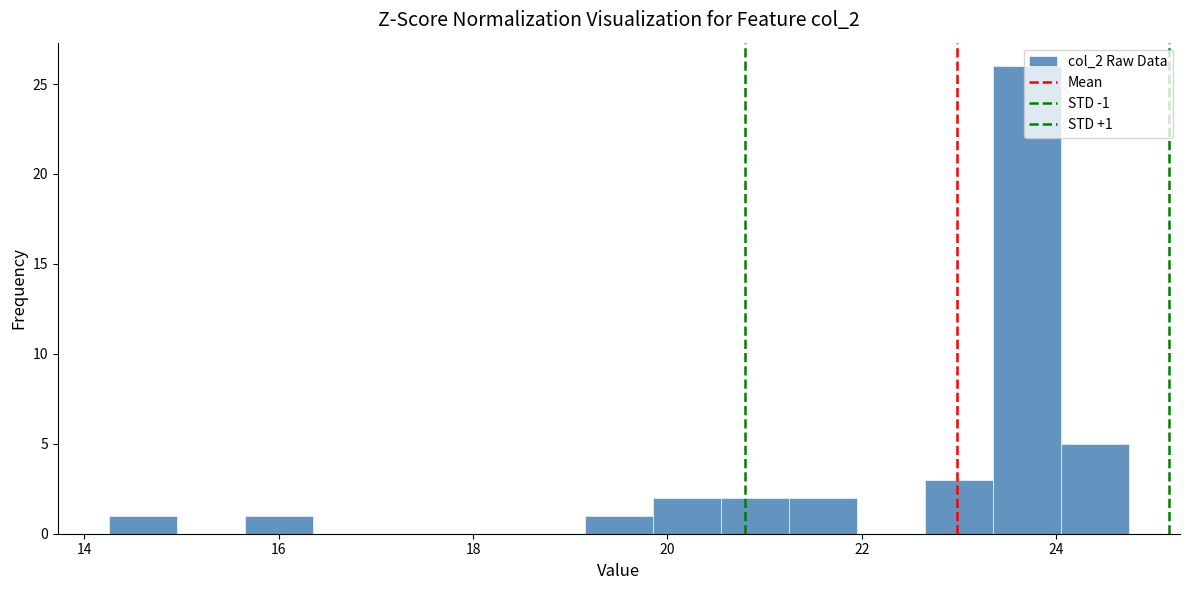

Around what value on the x-axis is the tallest bar? Give the approximate position of its centre, as read against the axis.

23.8